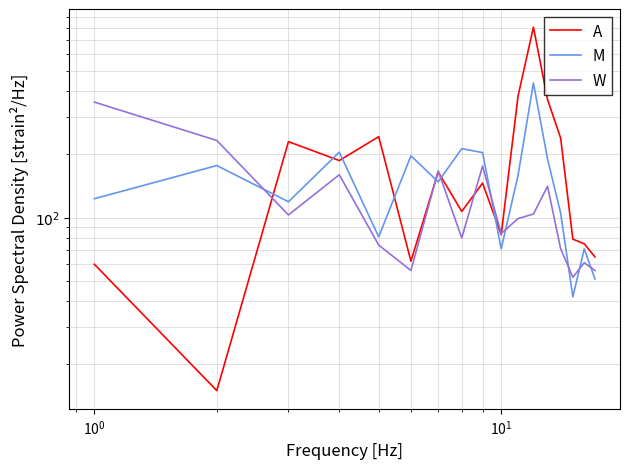

List the series in order of their peak value, lowest first.

W, M, A